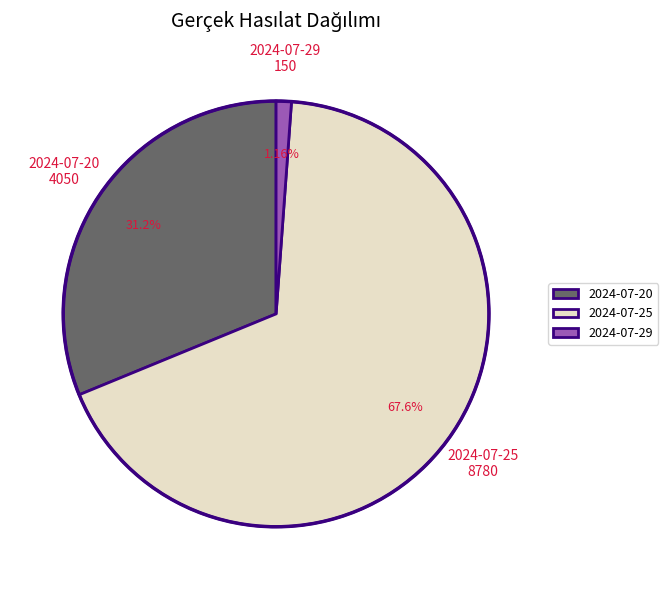

Is there any slice that represents more than half of the pie?

Yes